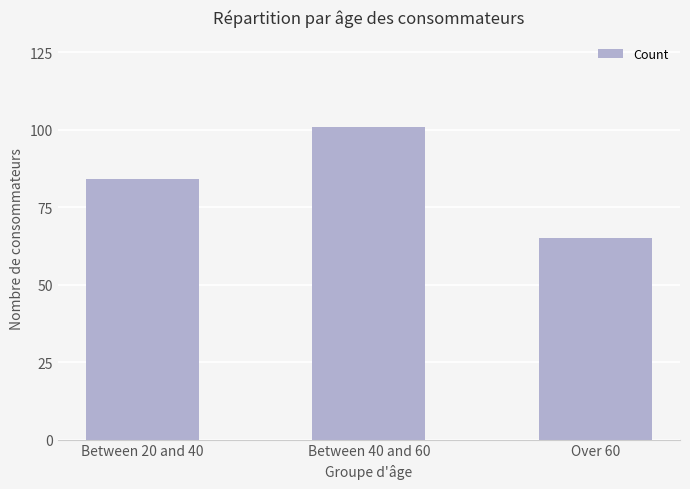

What is the greatest value displayed?

101